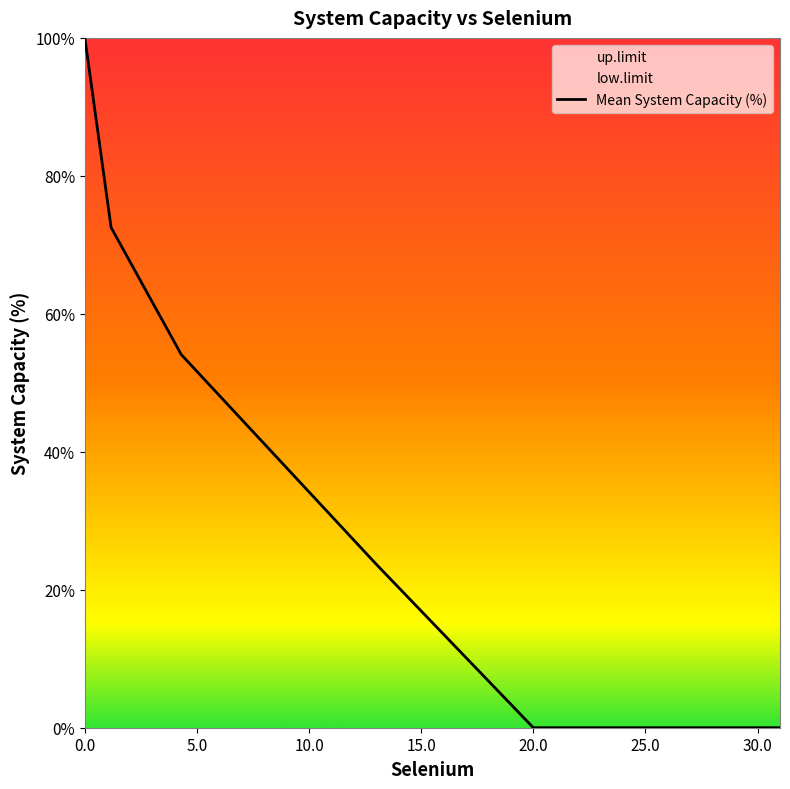

How many lines are shown in the chart?

3